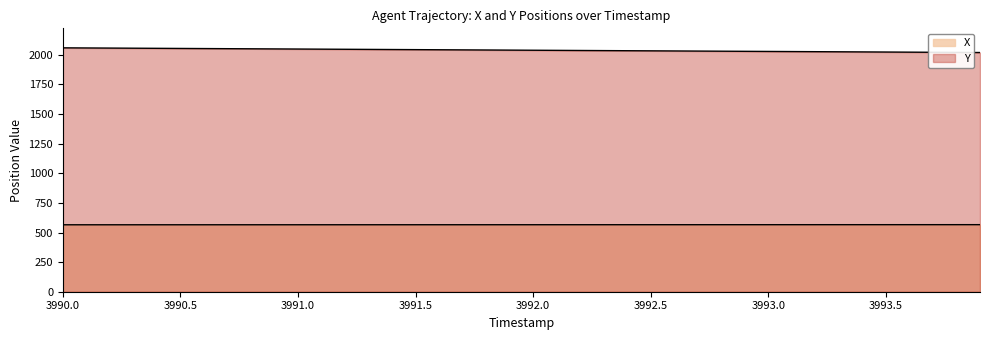

What is the difference between the maximum and second lowest values in the X series?

1.0